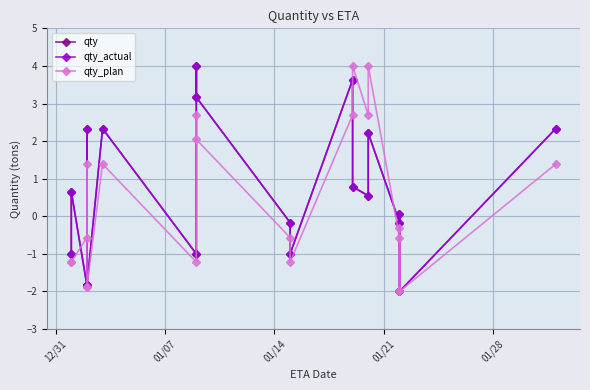

Which series has the largest range (max minus min)?

qty